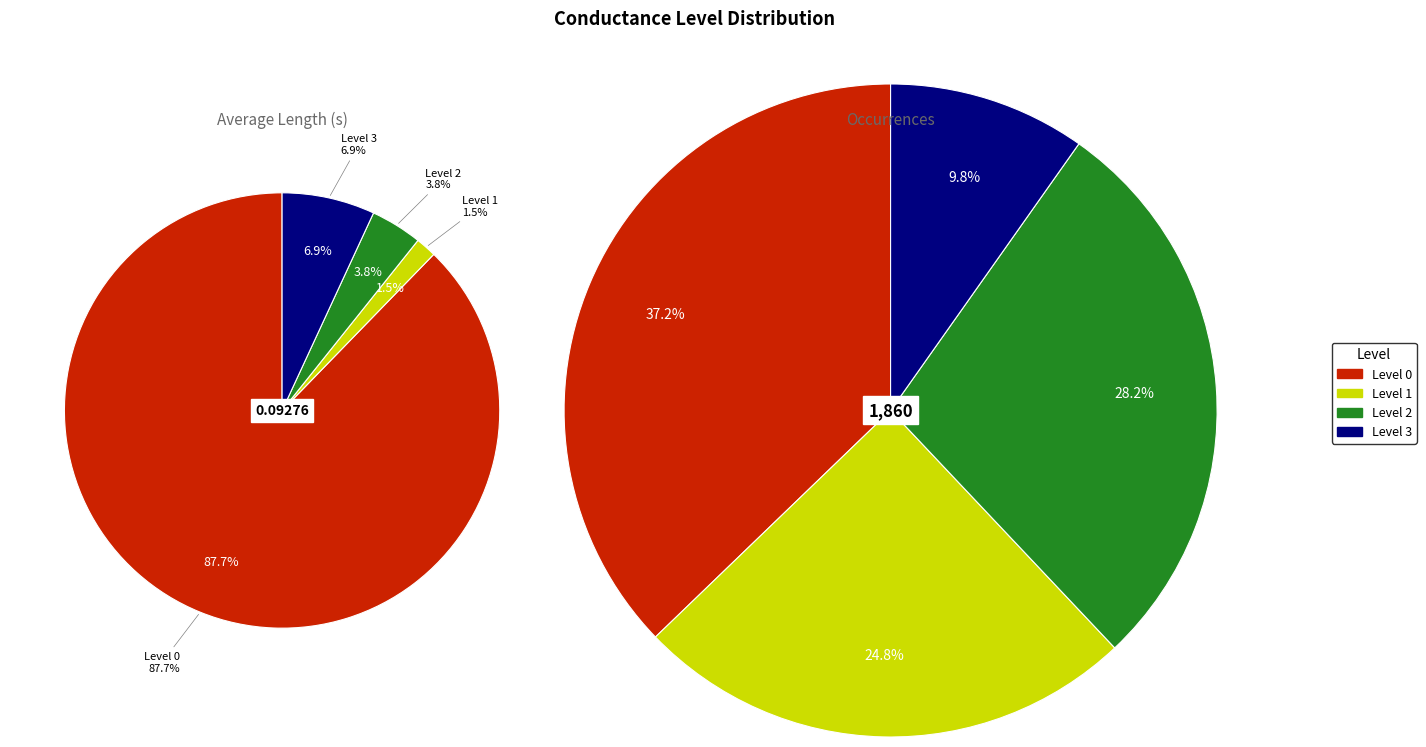

To the nearest percent, what portion does Level 0 represent?

88%